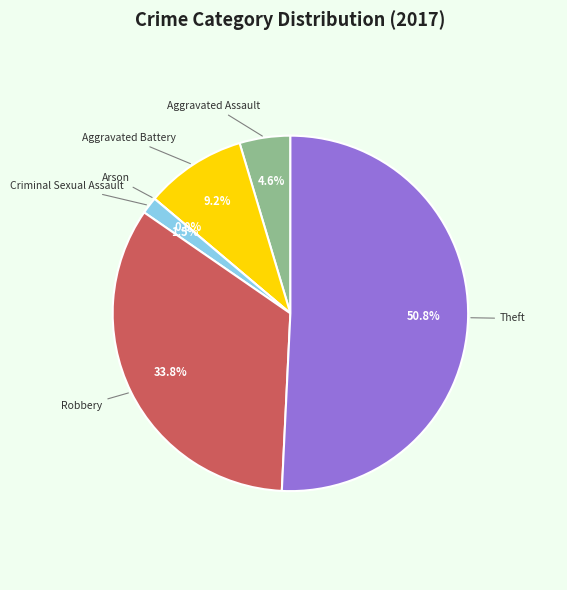

Which category accounts for the majority?

Theft